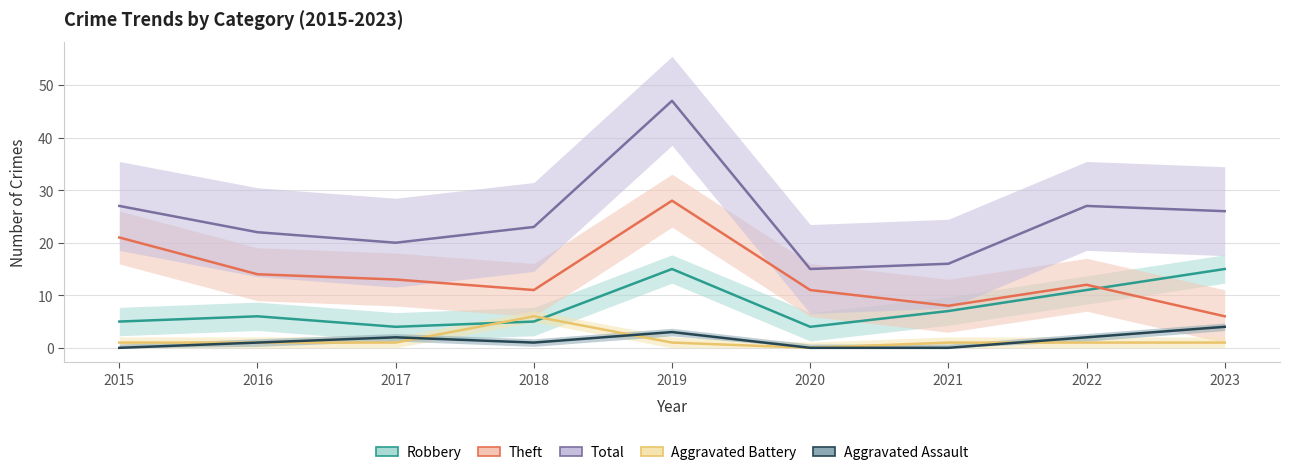

How many times do Robbery and Theft cross each other?

1